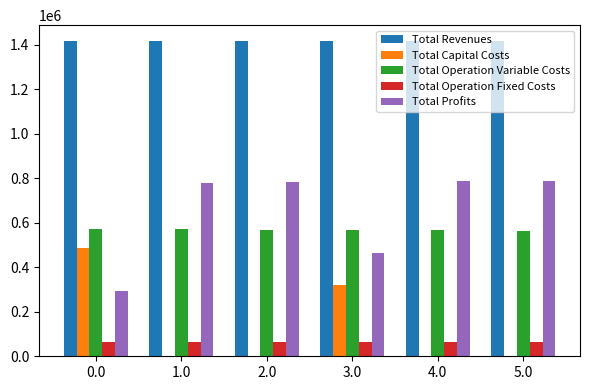

What is the highest value of the Total Profits series?

787608.0